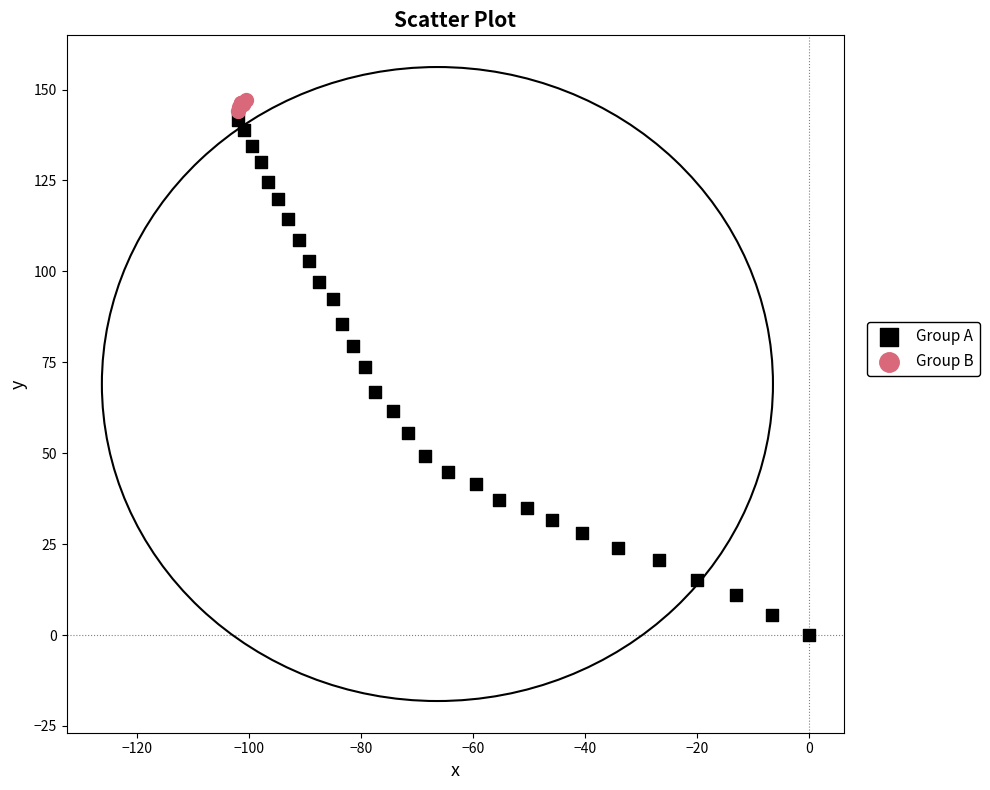

Which series reaches the minimum Y coordinate?

Group A